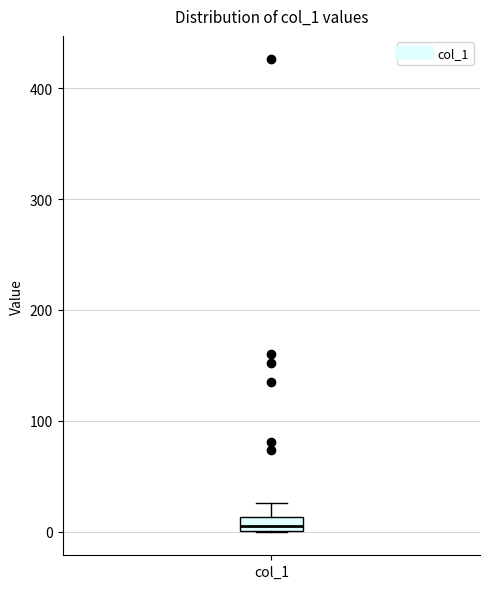

Where does the upper whisker of the box for col_1 end on the y-axis? The values are not printed on the chart, so give them approximately, as read against the axis.

30